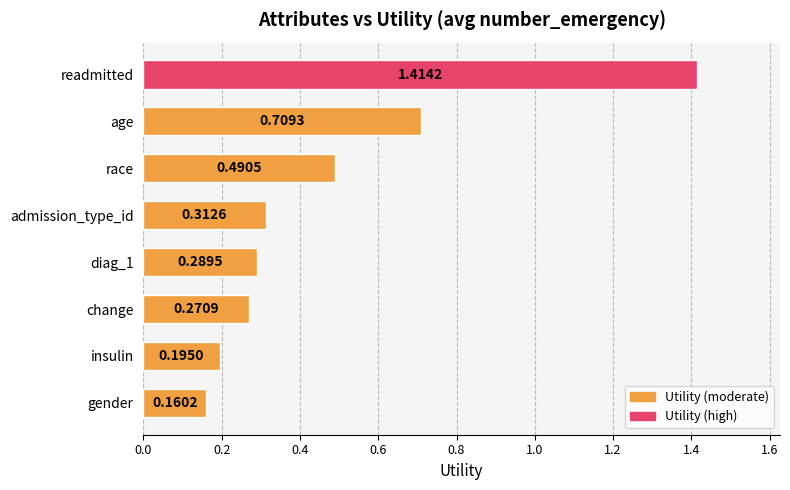

Rank the categories by value from lowest to highest.

gender, insulin, change, diag_1, admission_type_id, race, age, readmitted